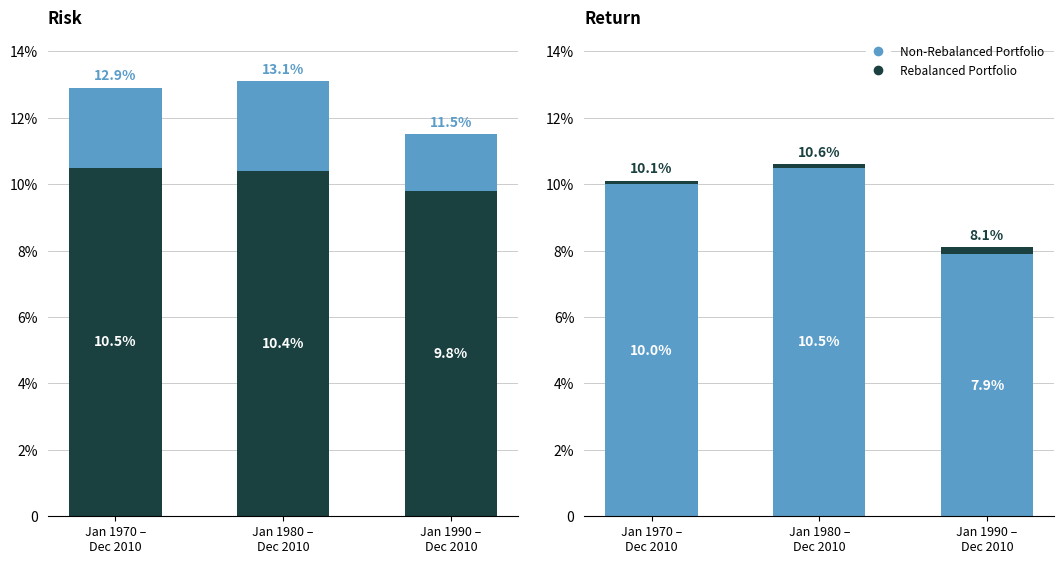

The Rebalanced Portfolio series shows 0.2 at Jan 1990 –
Dec 2010. True or false?

True